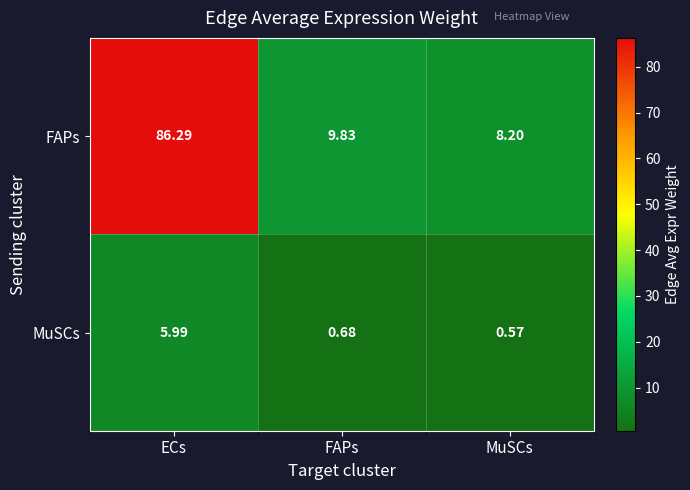

At which label does FAPs reach its minimum?

MuSCs